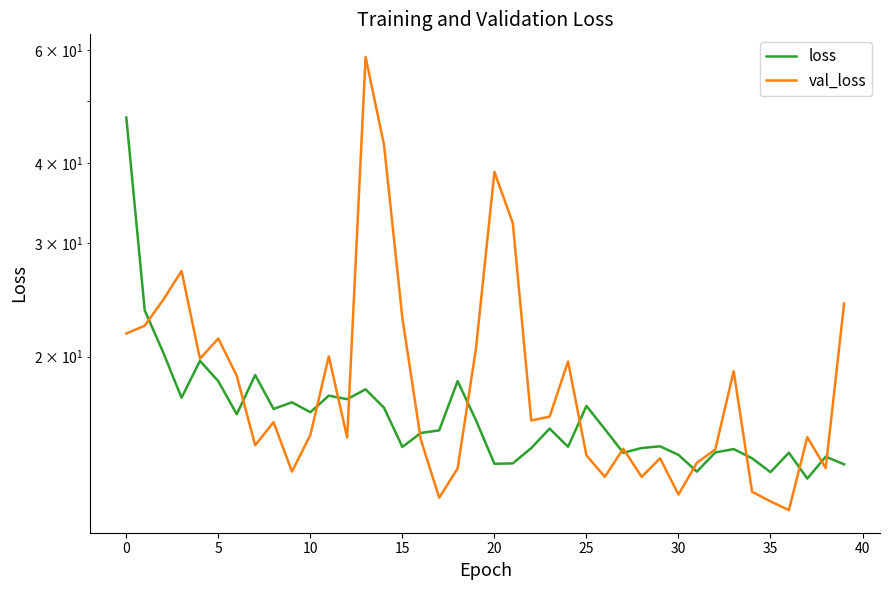

True or false: loss has more than 0 points higher than both neighbors.

True